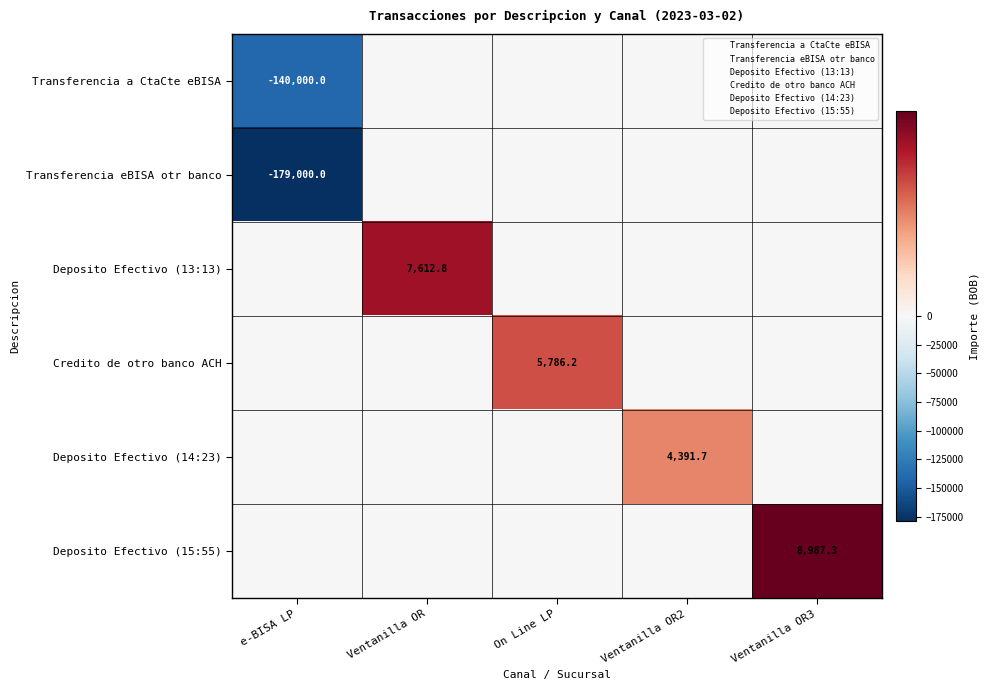

At which category is the sum across all series the highest?

Ventanilla OR3